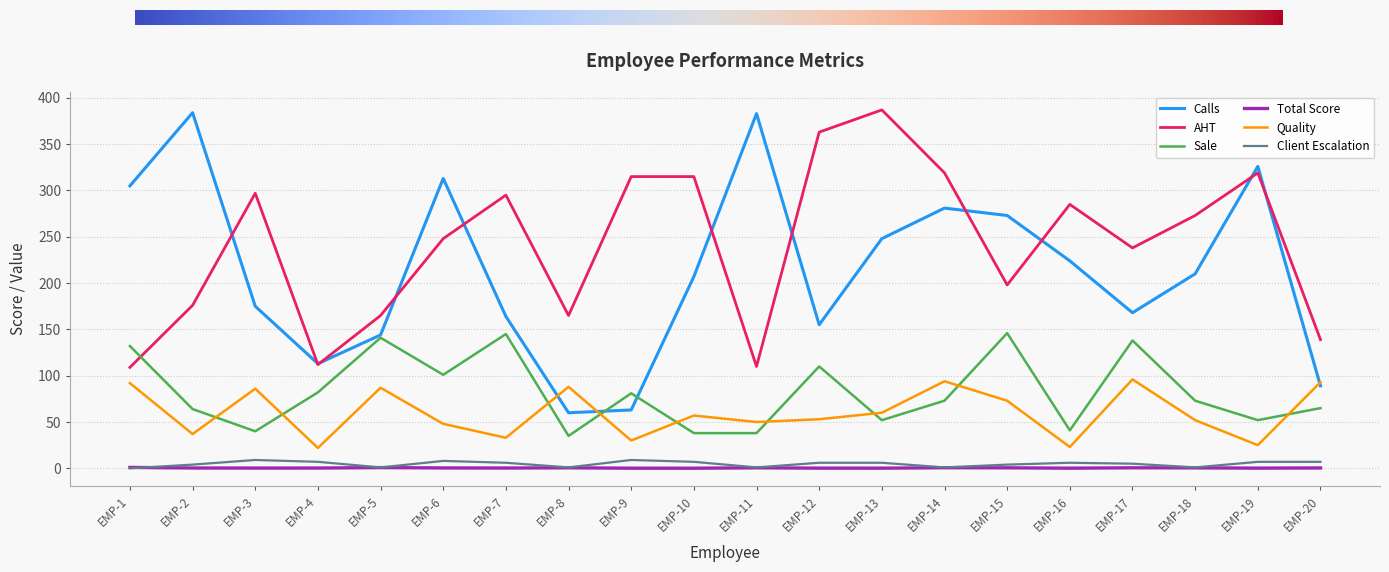

At how many categories does at least one series exceed 136?

19